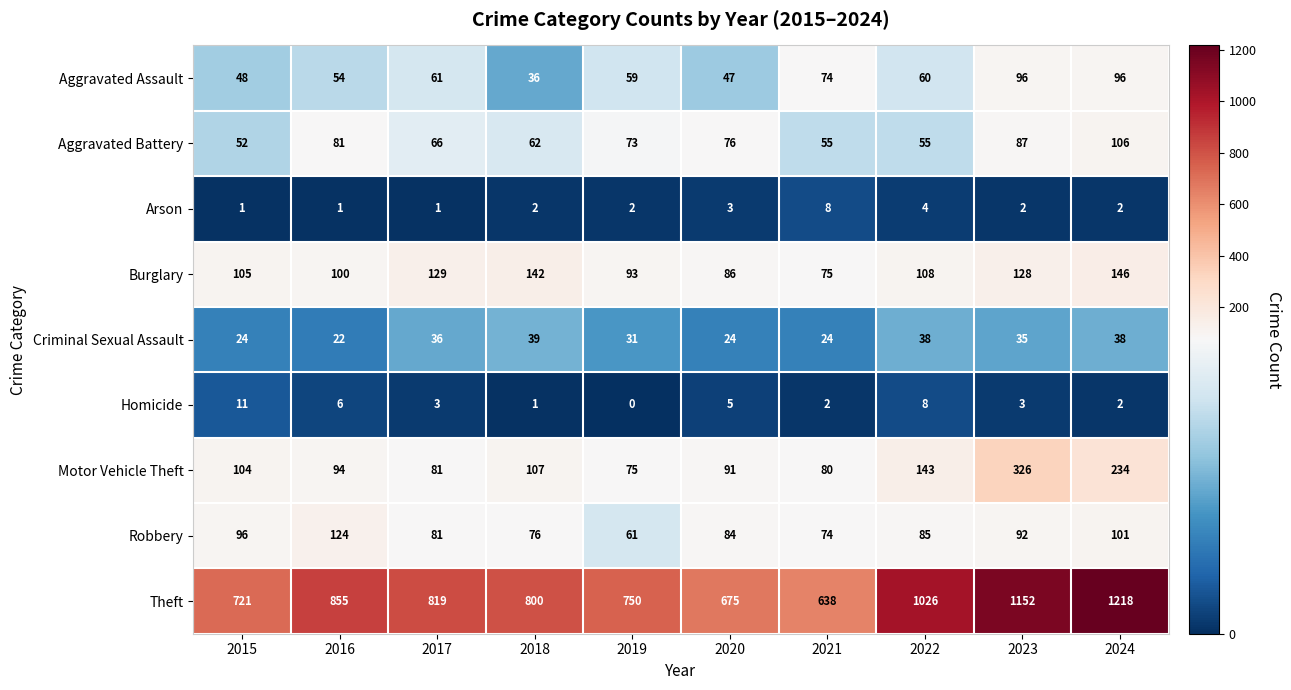

What is the difference between the maximum and minimum values in the Arson series?

7